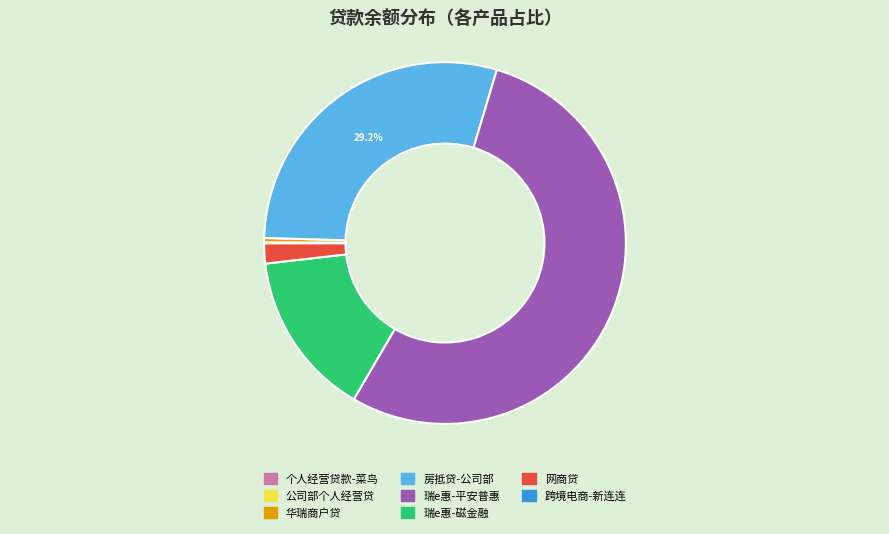

What is the largest slice in the pie chart?

瑞e惠-平安普惠